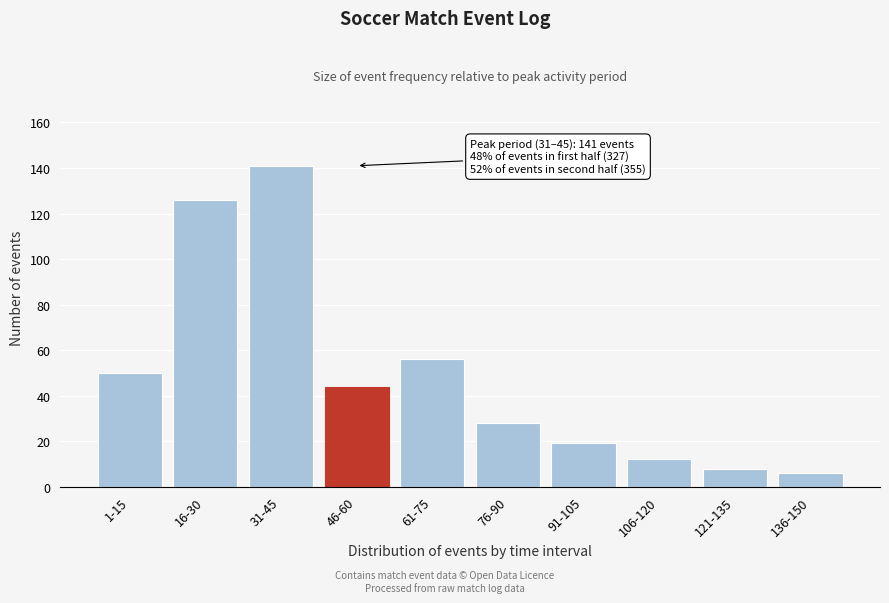

Reading left to right, transcribe all the data shown in this chart.

1-15=50	16-30=126	31-45=141	46-60=44	61-75=56	76-90=28	91-105=19	106-120=12	121-135=8	136-150=6